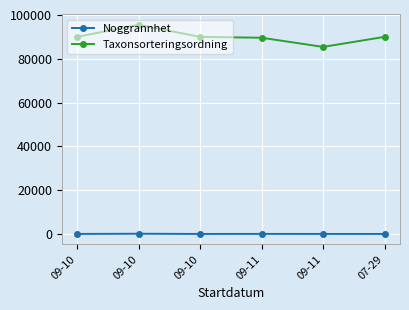

What are all the series names shown in the legend?

Noggrannhet, Taxonsorteringsordning